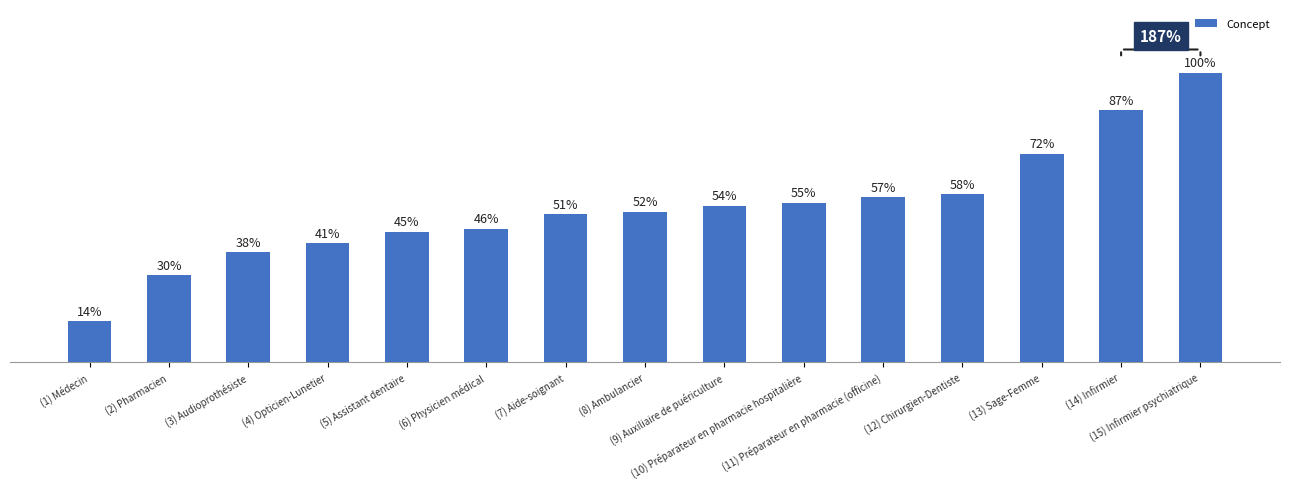

Is it true that the value at (9) Auxiliaire de puériculture is 27?

False